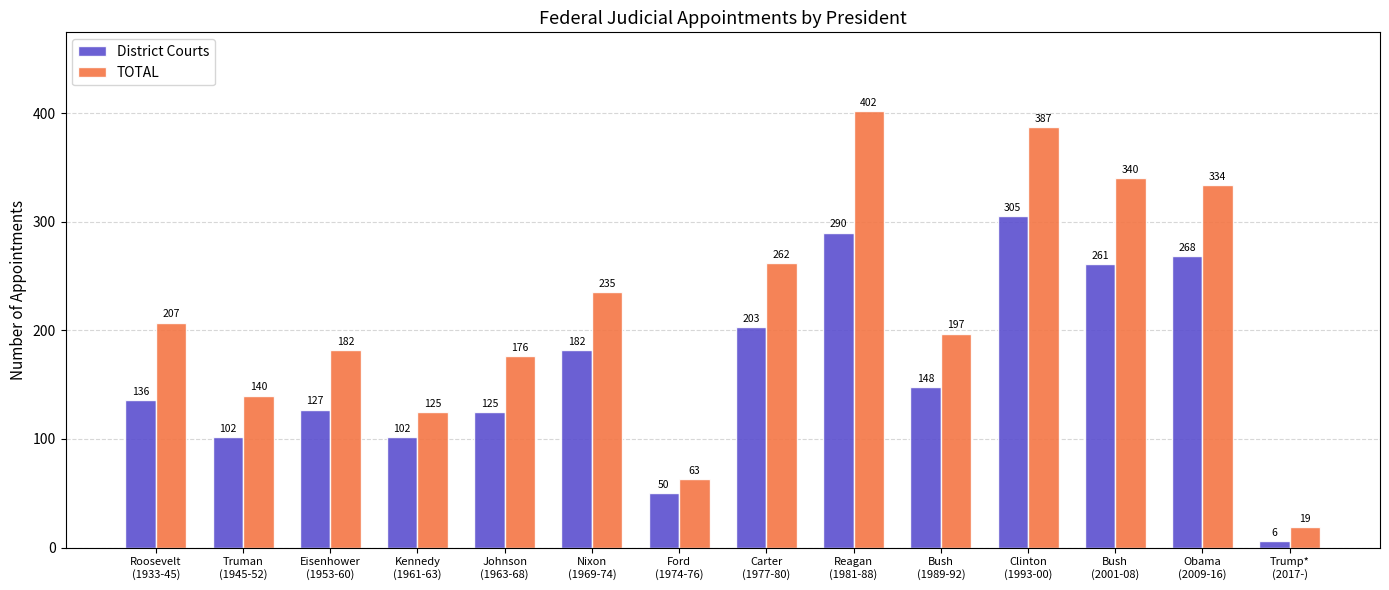

Are the bars horizontal?

No